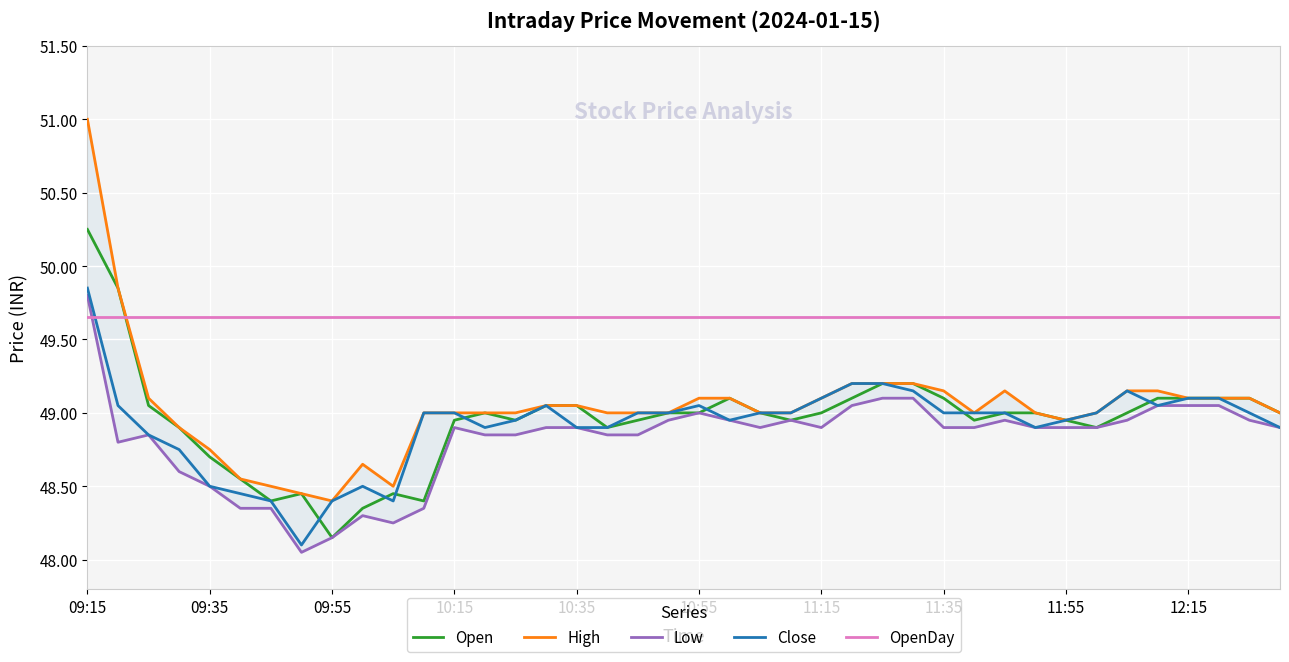

What is the difference between the maximum and minimum values in the High series?

2.6